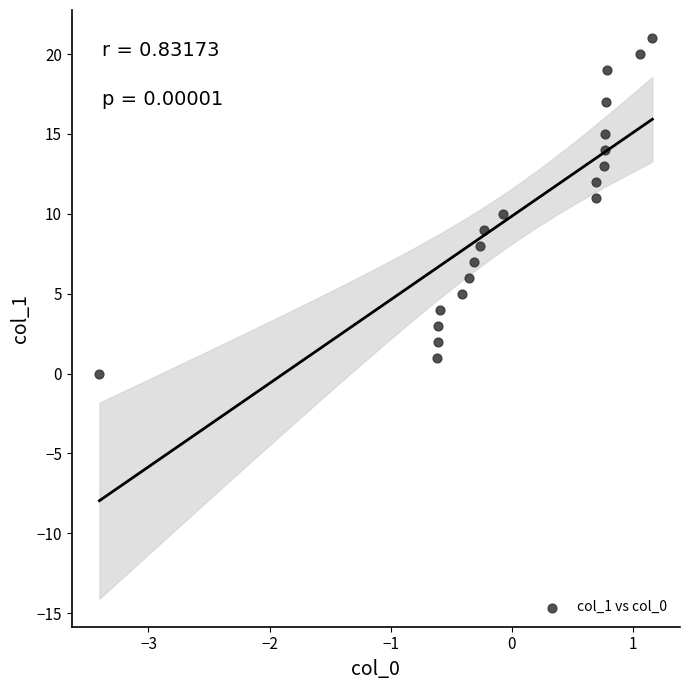

What is the range of Y values (max minus min)?

21